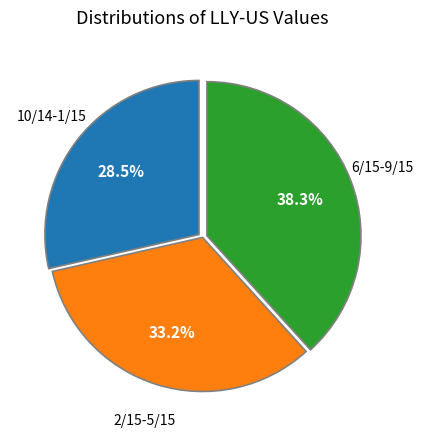

Does any single category account for the majority?

No